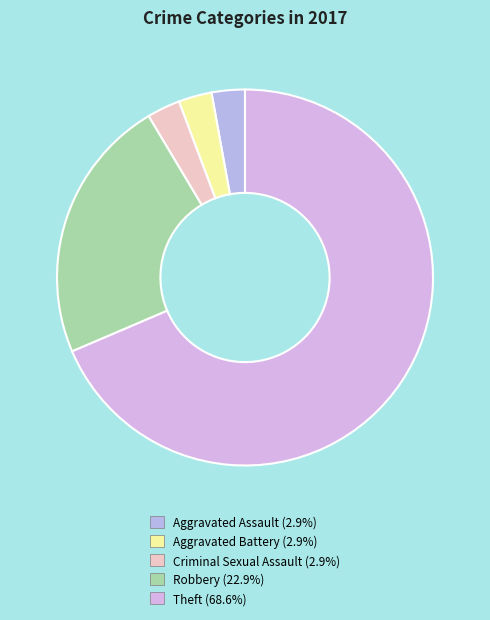

What is the largest slice in the pie chart?

Theft